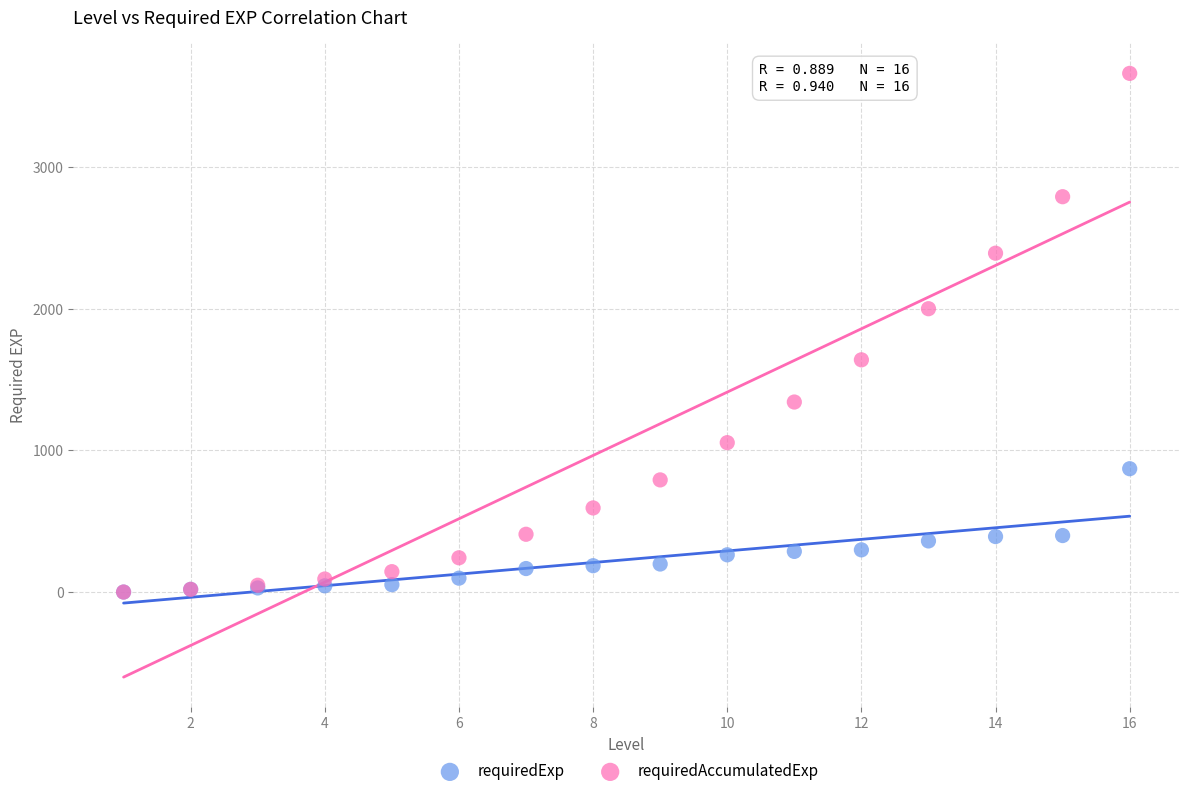

What are all the series names shown in the legend?

requiredExp, requiredAccumulatedExp